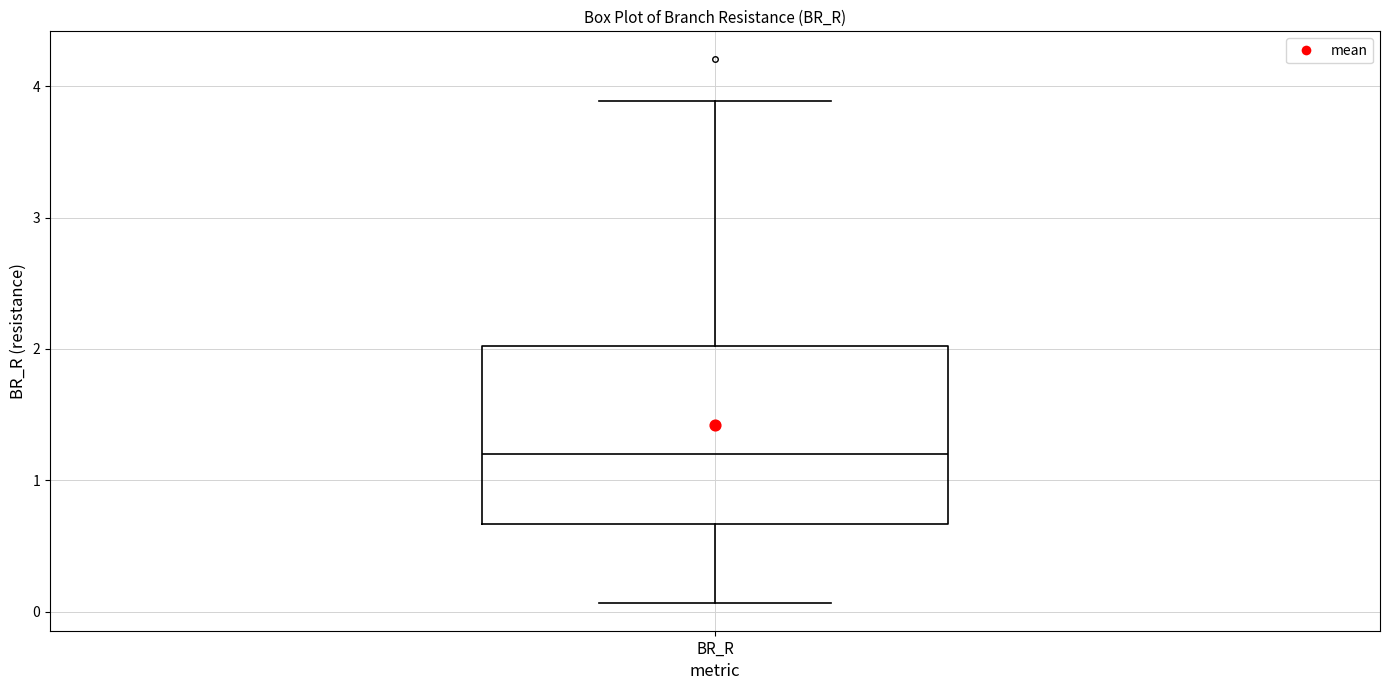

Read this box plot against the y-axis: the position of the median line, the range covered by the box, and the ends of both whiskers. The values are not printed on the chart, so give them approximately, as read against the axis.

median 1.2, box 0.7 to 2.0, whiskers 0.1 to 3.9